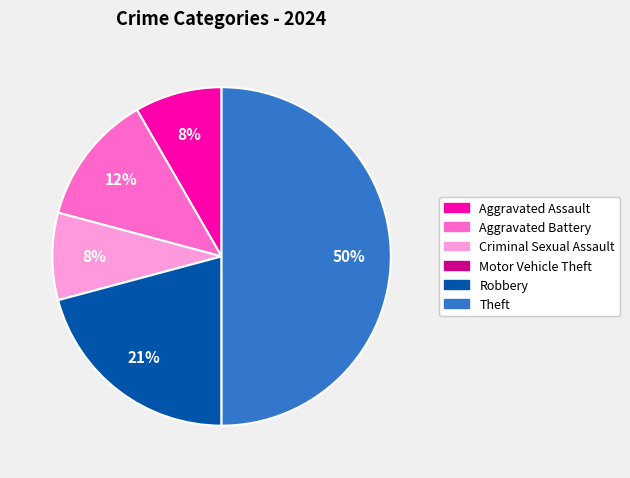

True or false: Aggravated Battery accounts for 2% of the total.

False